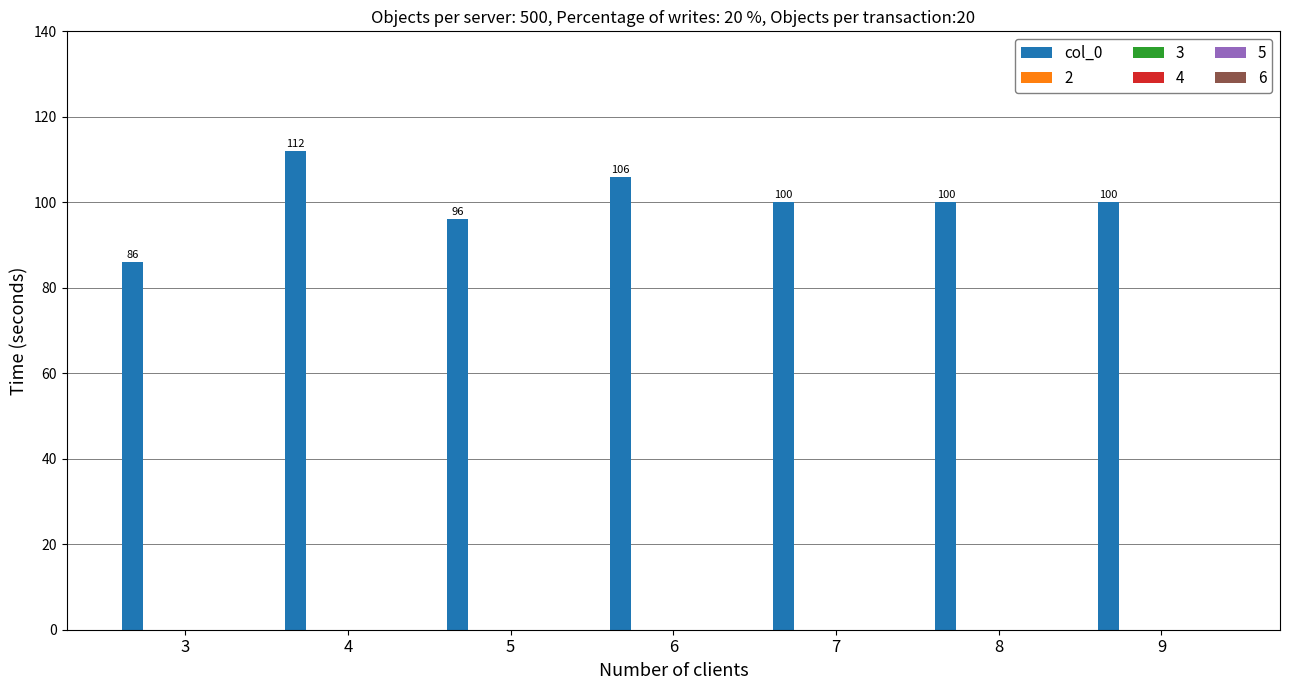

Count the values in the range 96 to 106.

5